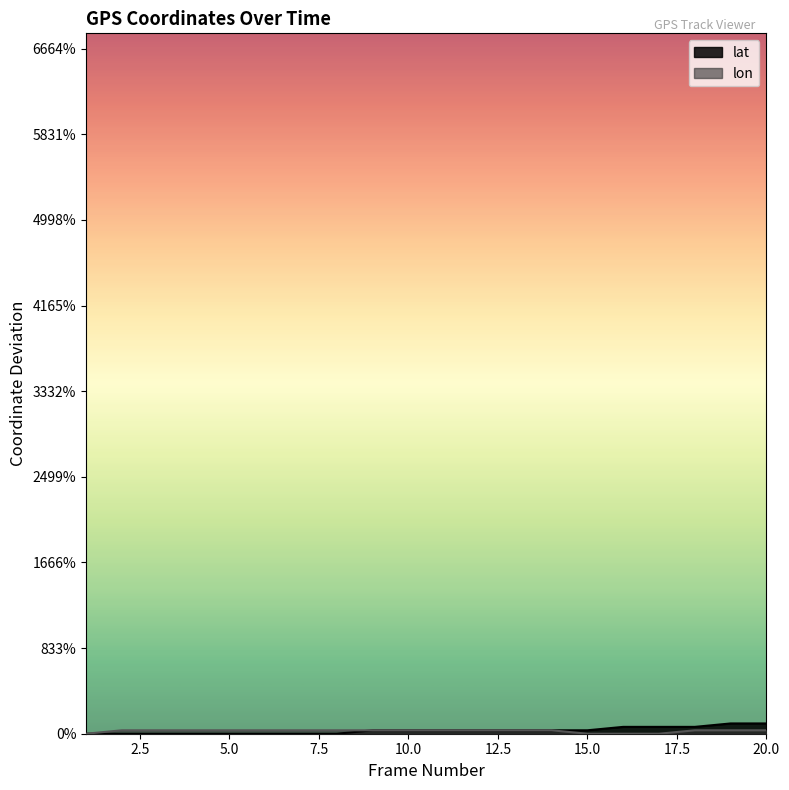

At 11, list the series in order from largest to smallest.

lat, lon